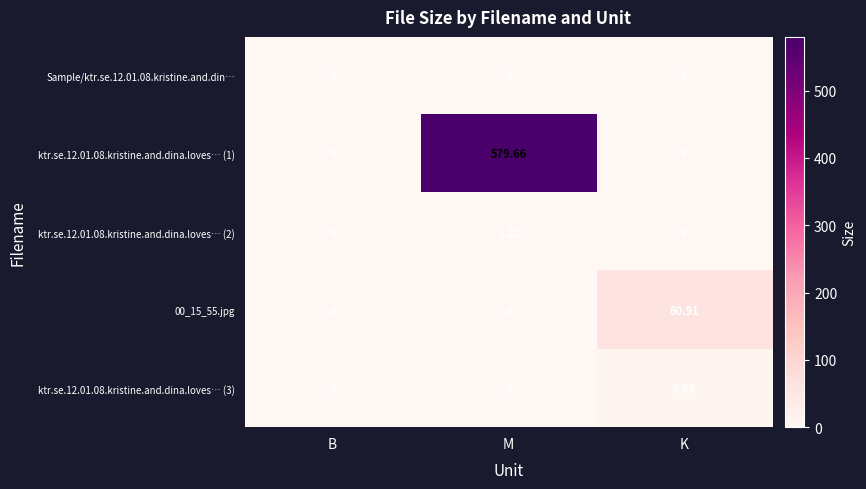

Which category has the highest value across all series?

M